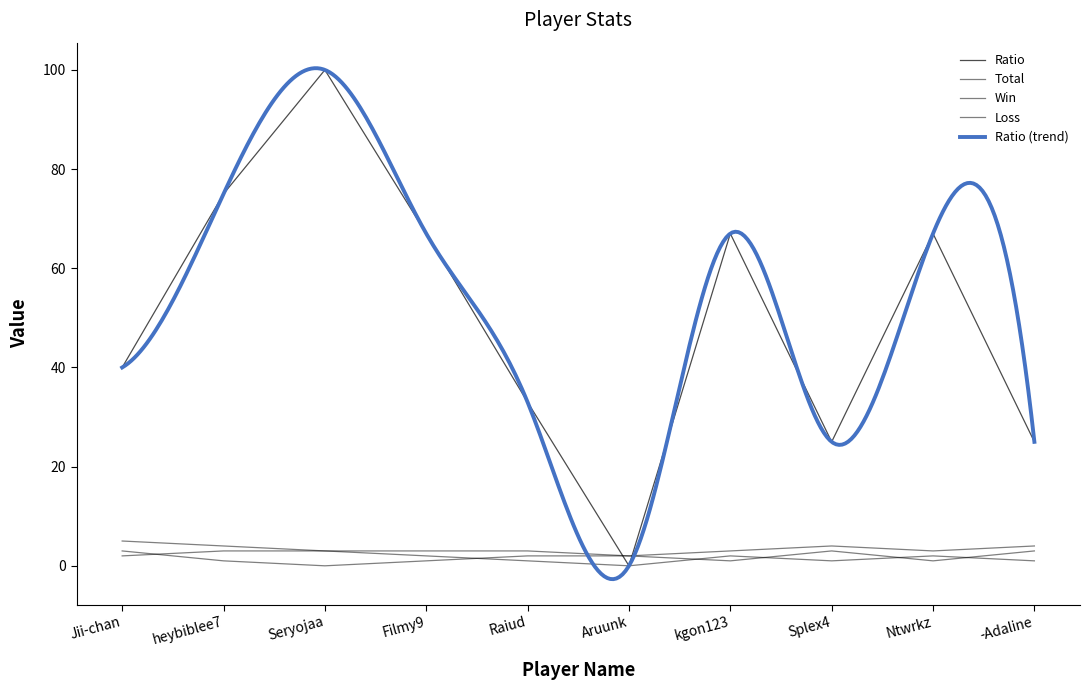

Which series has the largest total across all categories?

Ratio